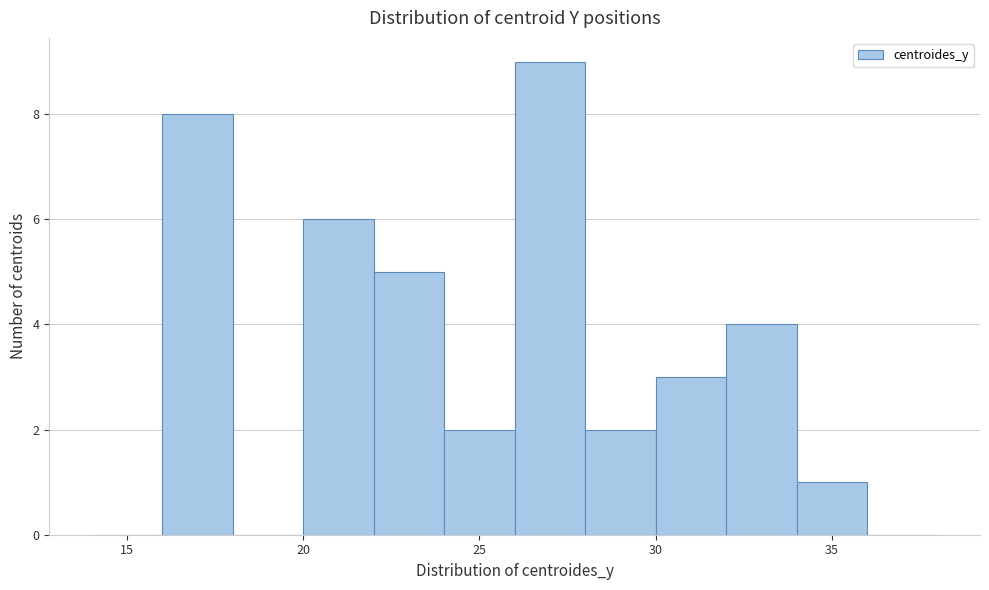

Which range on the x-axis has the tallest bar?

26 to 28